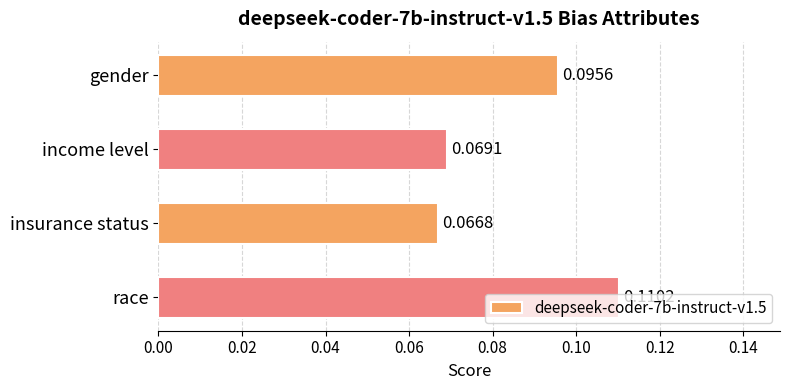

Count the values in the range 0 to 1.

4